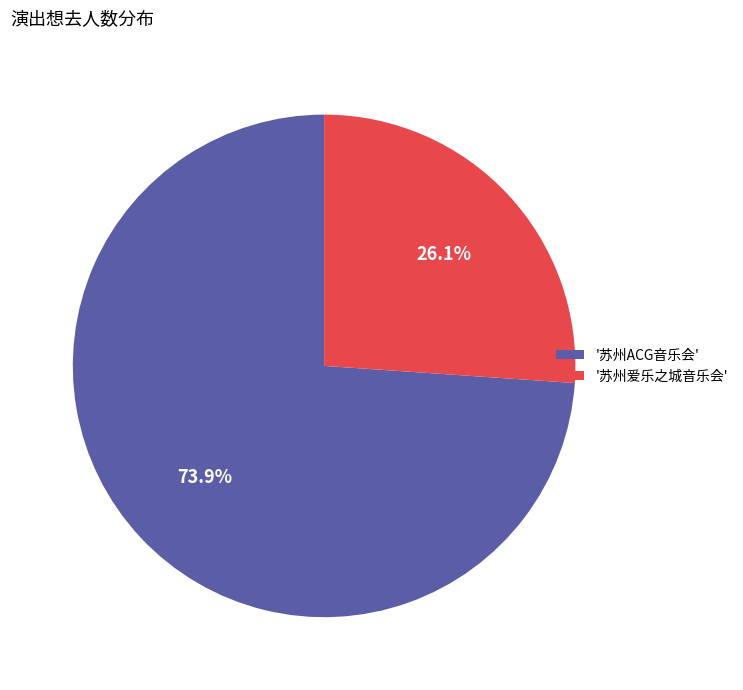

Between '苏州爱乐之城音乐会' and '苏州ACG音乐会', which is larger?

'苏州ACG音乐会'